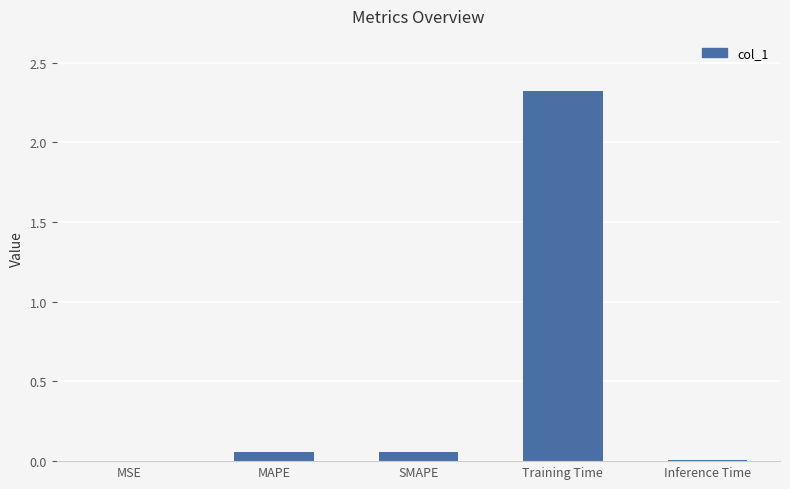

What is the sum of all values?

2.4